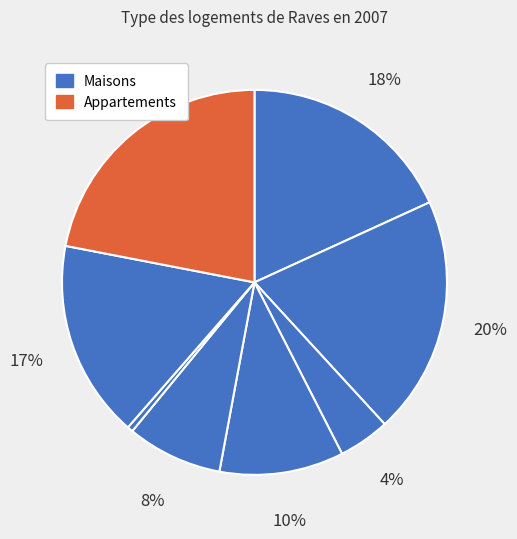

How many segments does this pie chart have?

8